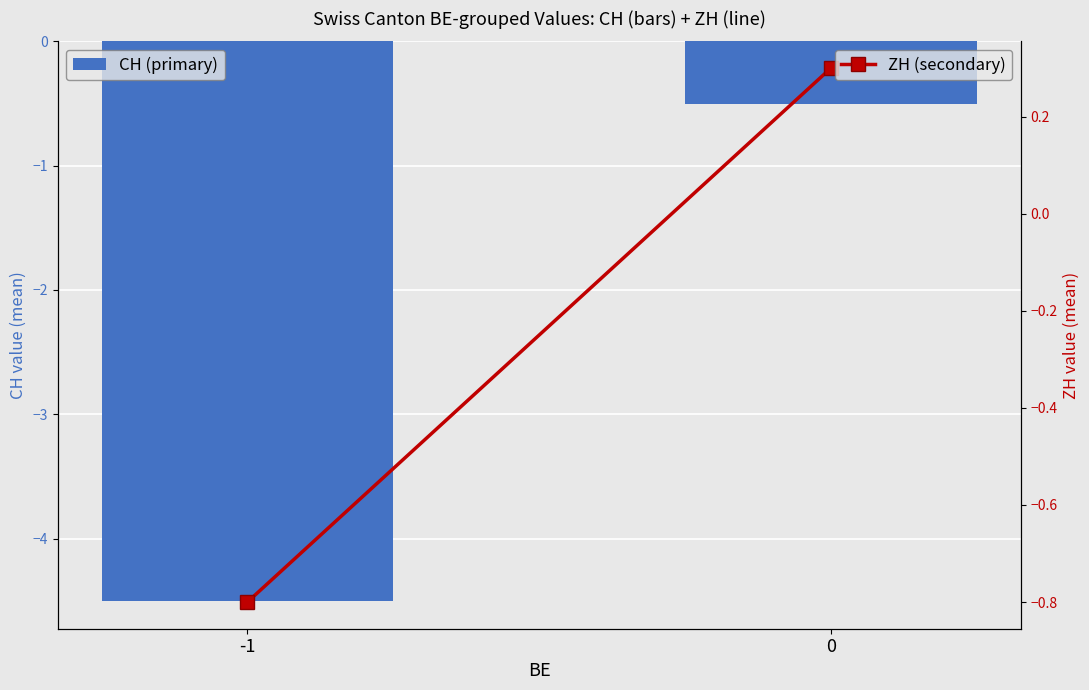

Count the number of data series in this chart.

2